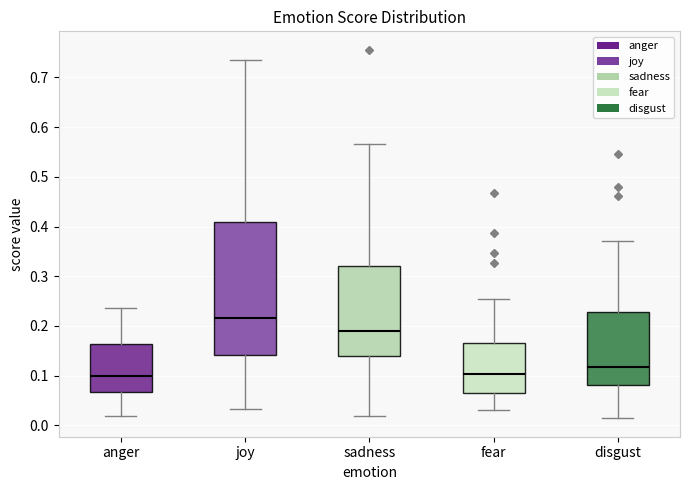

Comparing the boxes themselves (not the whiskers), which one is the tallest?

joy